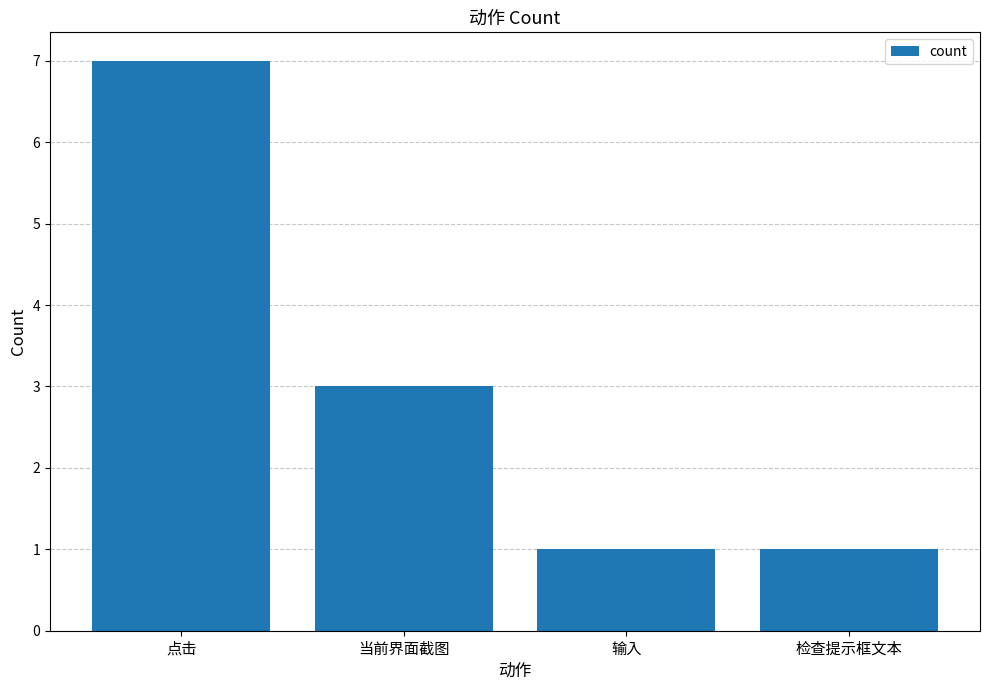

At which label is the value closest to 4?

当前界面截图